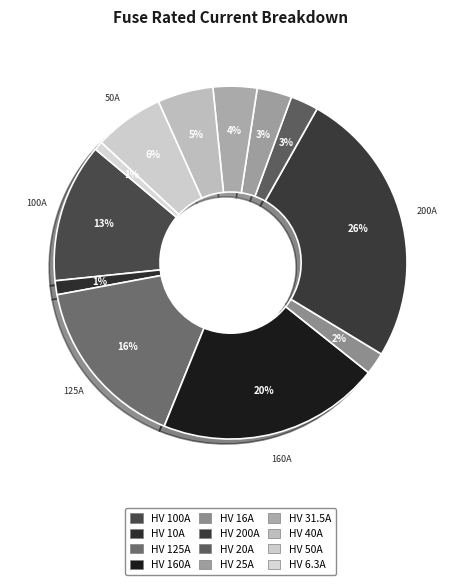

How many segments does this pie chart have?

12